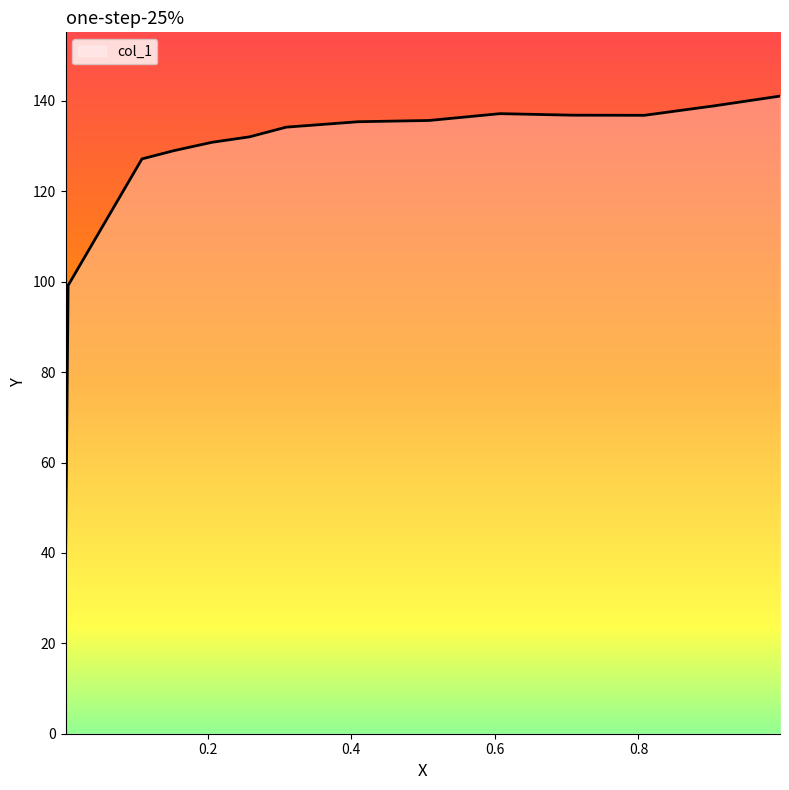

What is the difference between the maximum and minimum values?

104.1